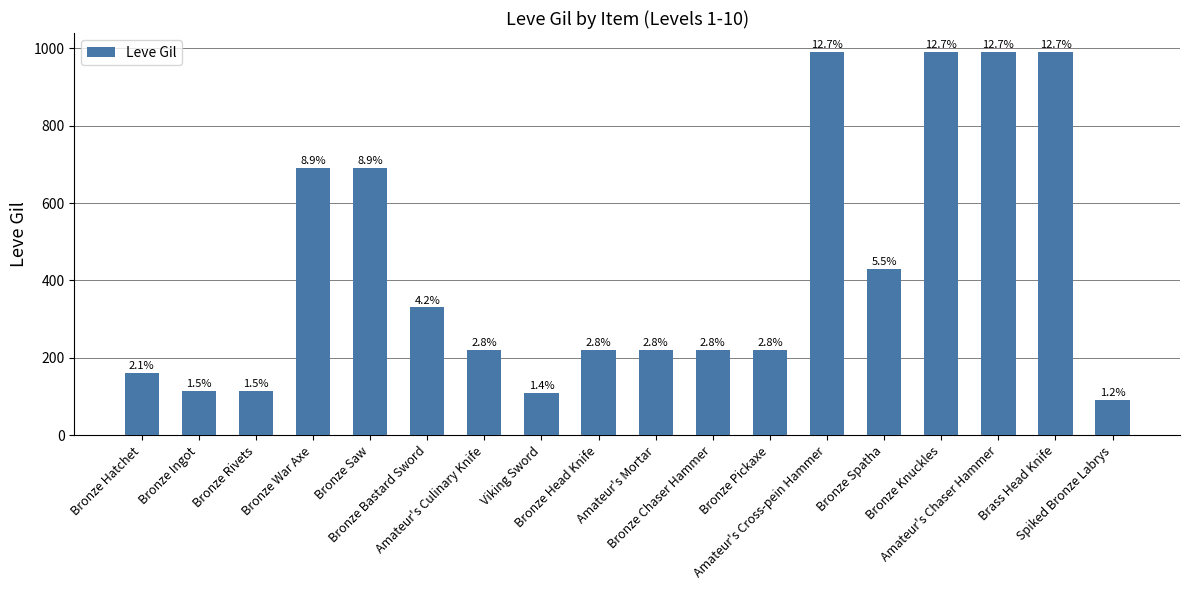

List the labels in order of value, smallest first.

Spiked Bronze Labrys, Viking Sword, Bronze Ingot, Bronze Rivets, Bronze Hatchet, Amateur's Culinary Knife, Bronze Head Knife, Amateur's Mortar, Bronze Chaser Hammer, Bronze Pickaxe, Bronze Bastard Sword, Bronze Spatha, Bronze War Axe, Bronze Saw, Amateur's Cross-pein Hammer, Bronze Knuckles, Amateur's Chaser Hammer, Brass Head Knife